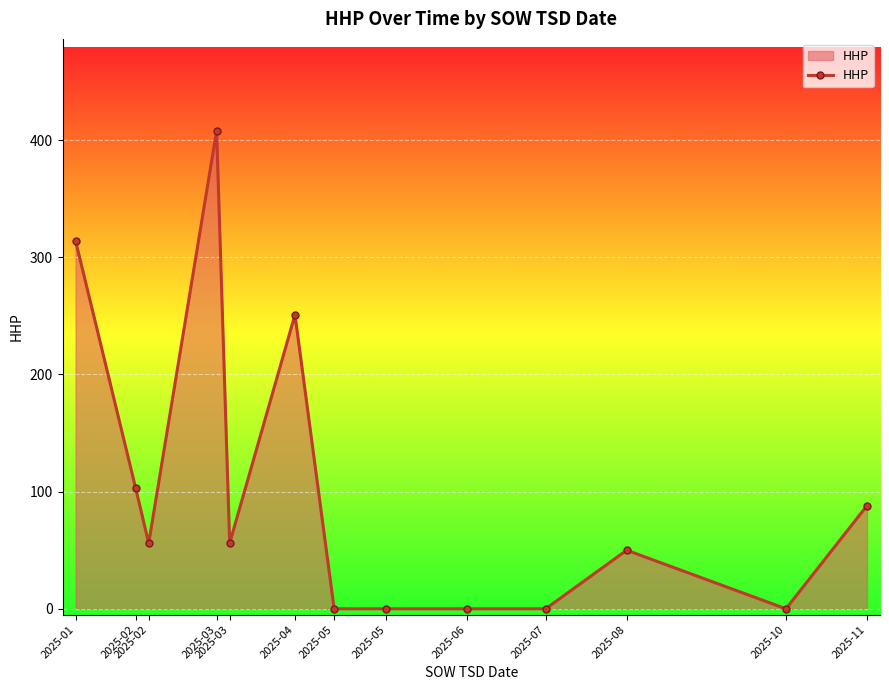

Read the value at 2025-04, to the nearest 10.

250